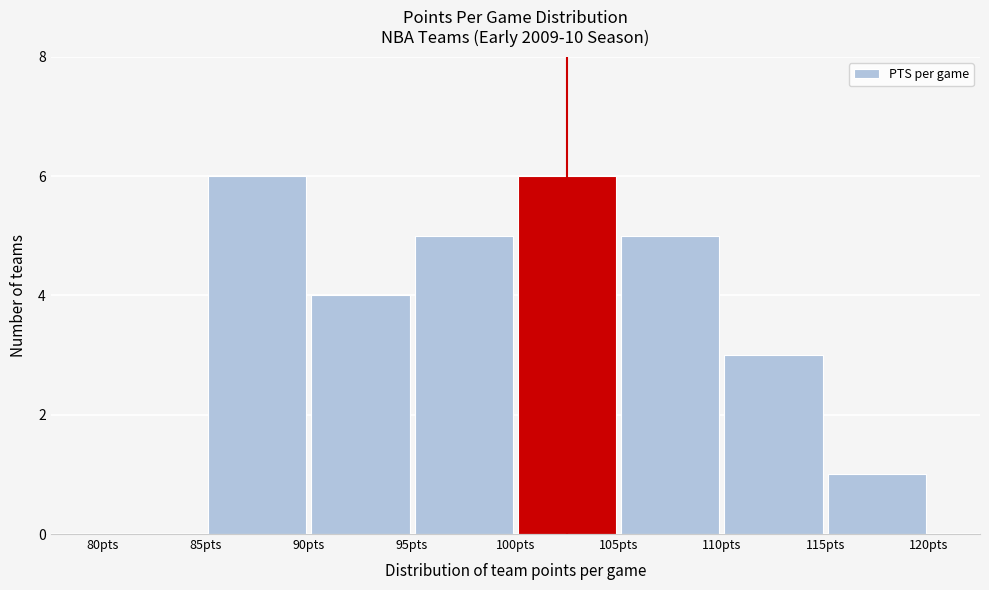

Reading left to right, list every bar in this chart as the range it spans on the x-axis followed by its height. The values are not printed on the chart, so give them approximately, as read against the axis.

80 to 85: 0
85 to 90: 6
90 to 95: 4
95 to 100: 5
100 to 105: 6
105 to 110: 5
110 to 115: 3
115 to 120: 1